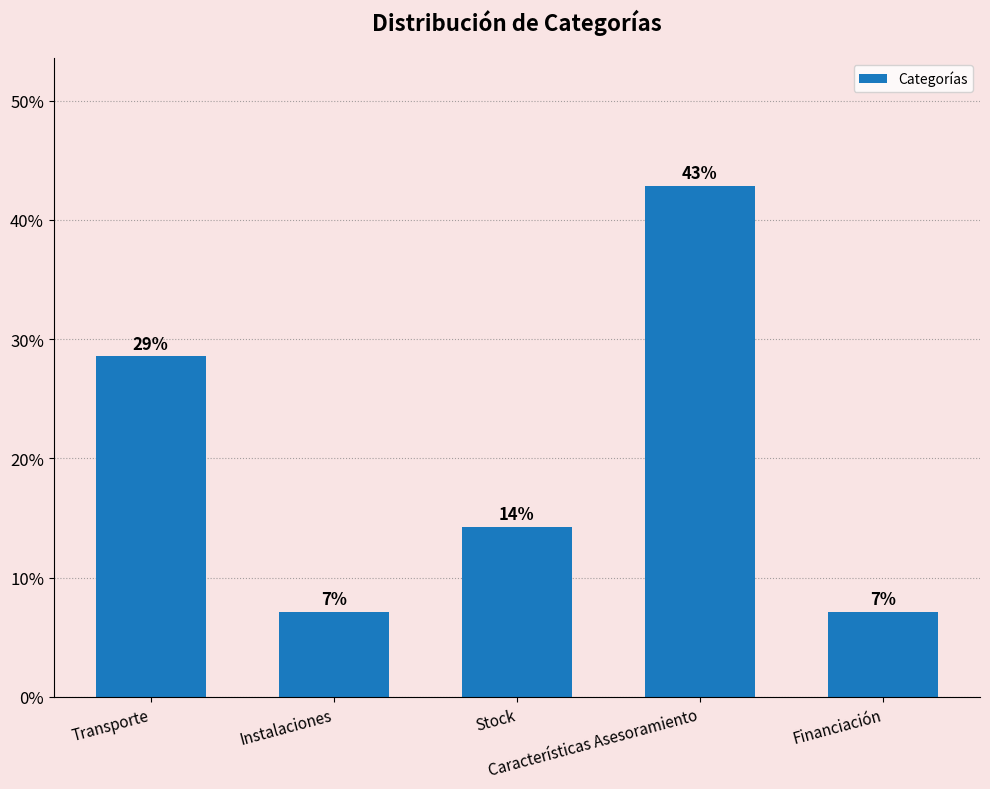

Rank the categories by value from highest to lowest.

Características Asesoramiento, Transporte, Stock, Instalaciones, Financiación